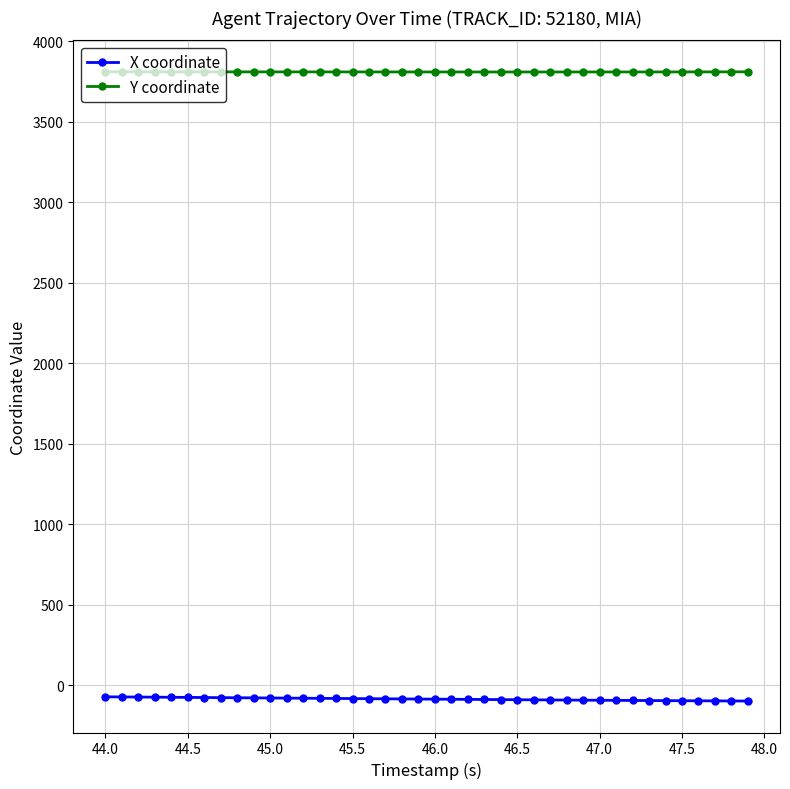

Rank the series by their maximum value, from highest to lowest.

Y coordinate, X coordinate